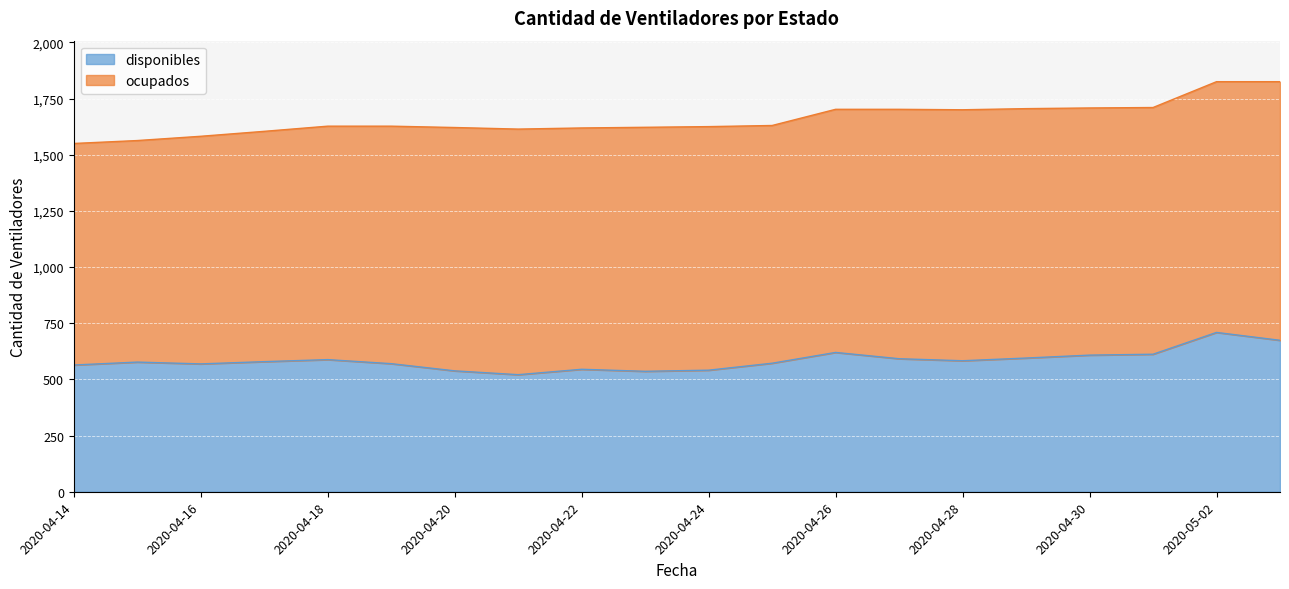

Which category has the lowest value across all series?

2020-04-21